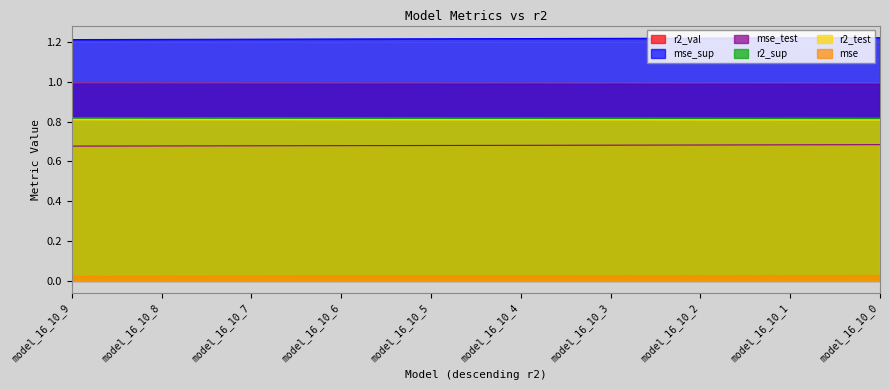

What is the sum of the r2_sup values at model_16_10_1 and model_16_10_8?

2.4